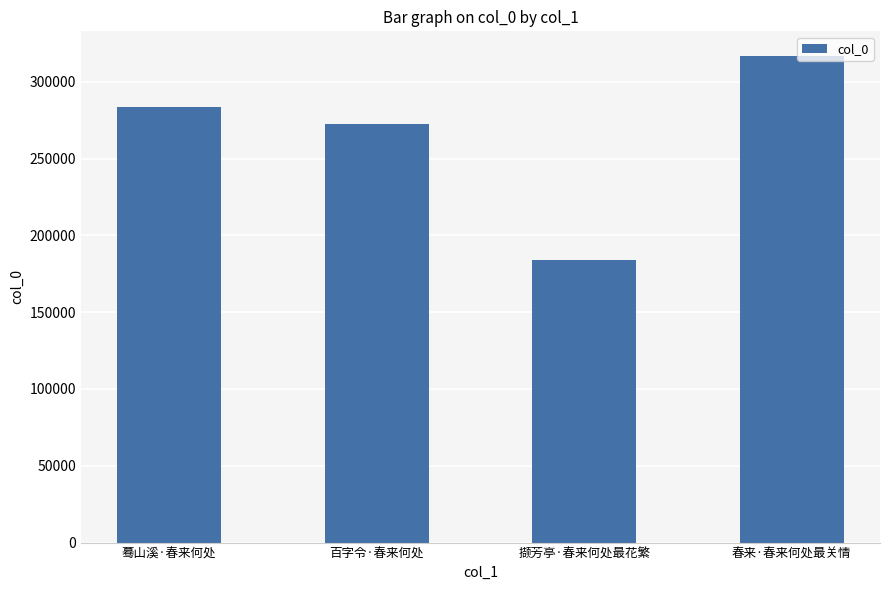

List the labels in order of value, largest first.

春来·春来何处最关情, 蓦山溪·春来何处, 百字令·春来何处, 撷芳亭·春来何处最花繁